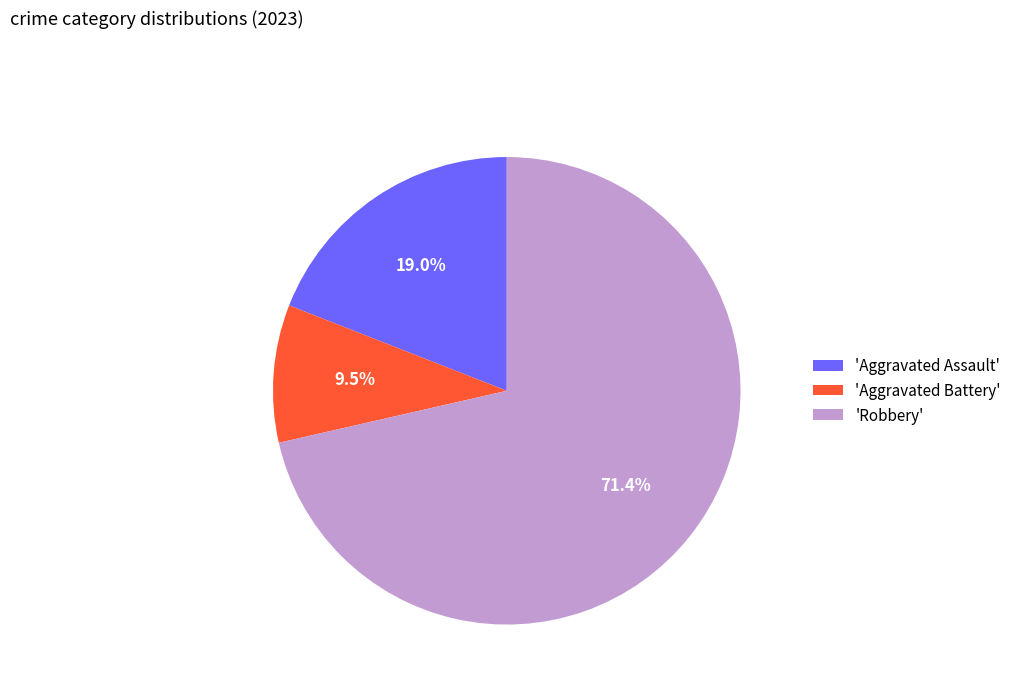

Is there any slice that represents more than half of the pie?

Yes